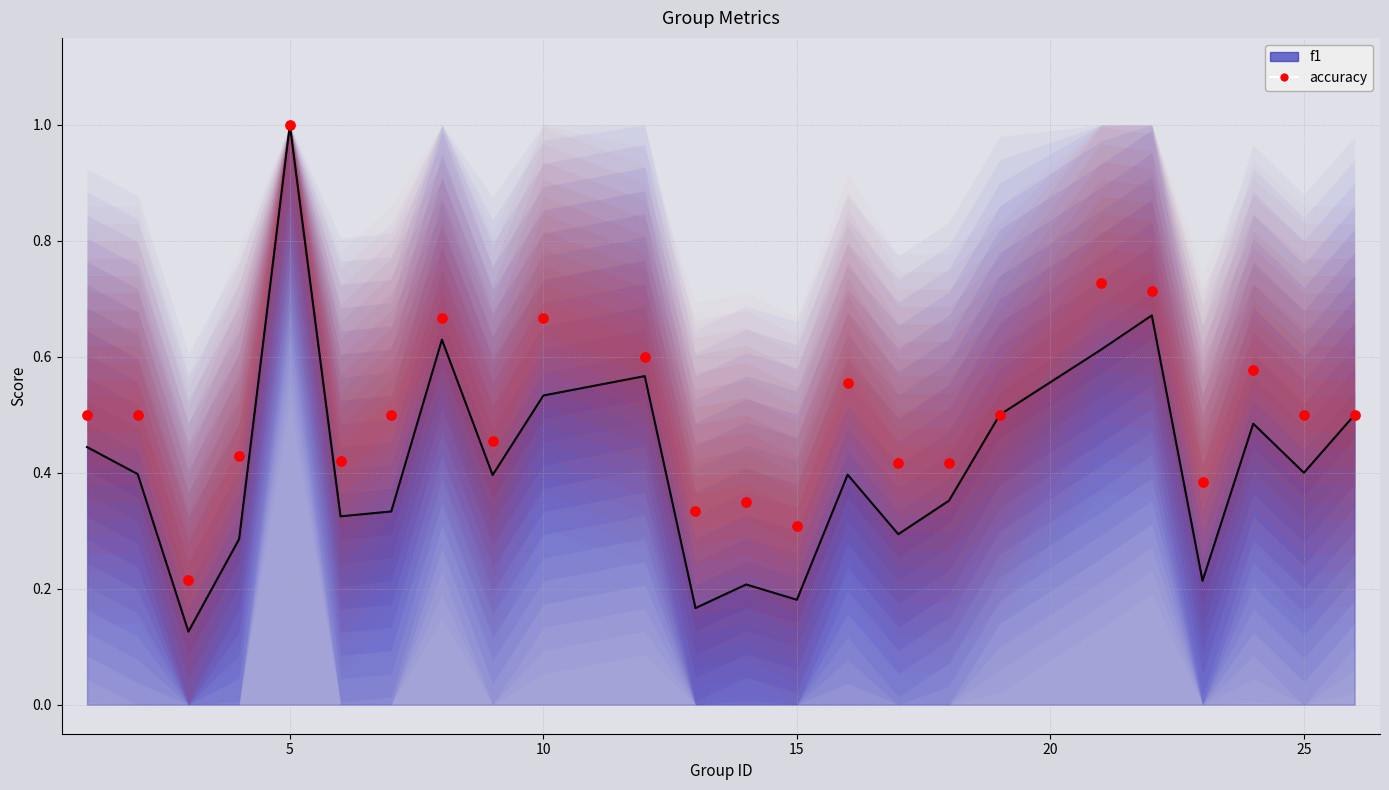

Which has a higher value, 20 or 10?

10